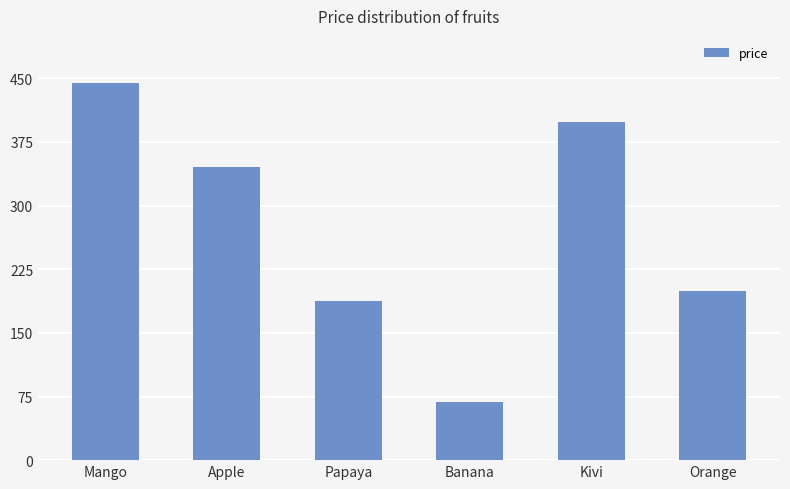

What is the change in value from Papaya to Kivi?

+212